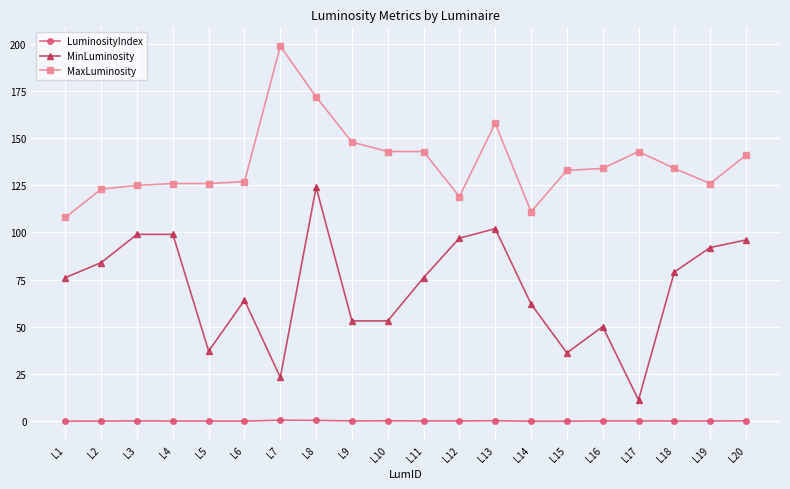

What are all the series names shown in the legend?

LuminosityIndex, MinLuminosity, MaxLuminosity